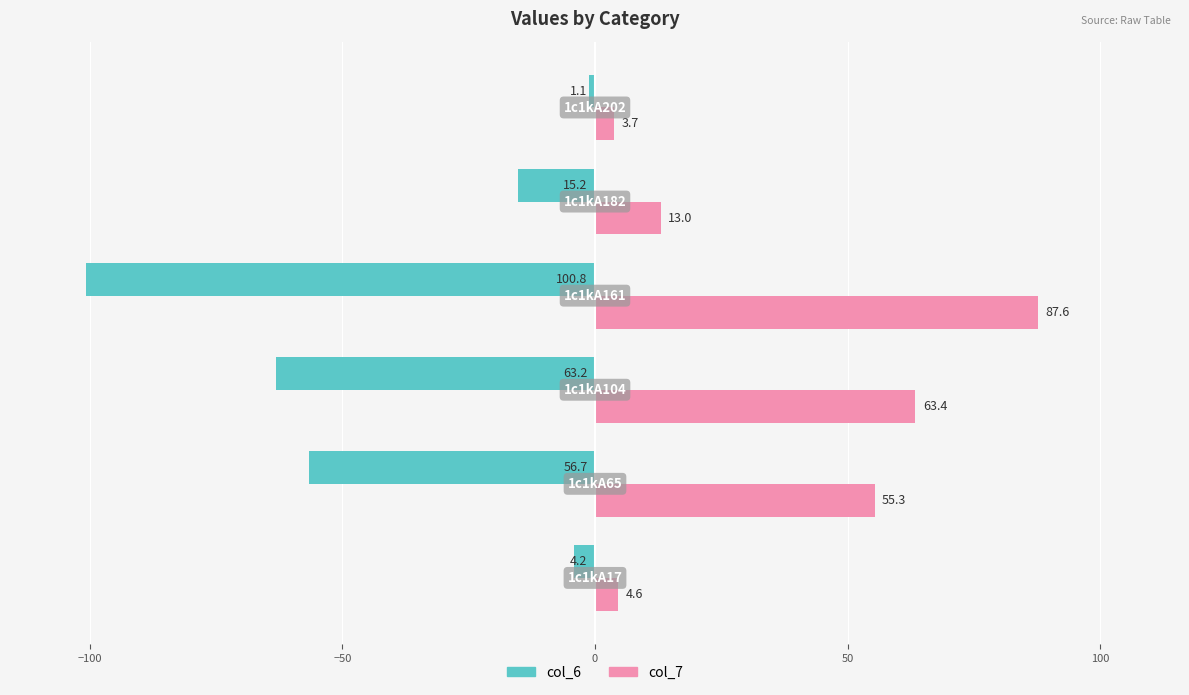

What is the difference between the maximum and second lowest values in the col_6 series?

62.1